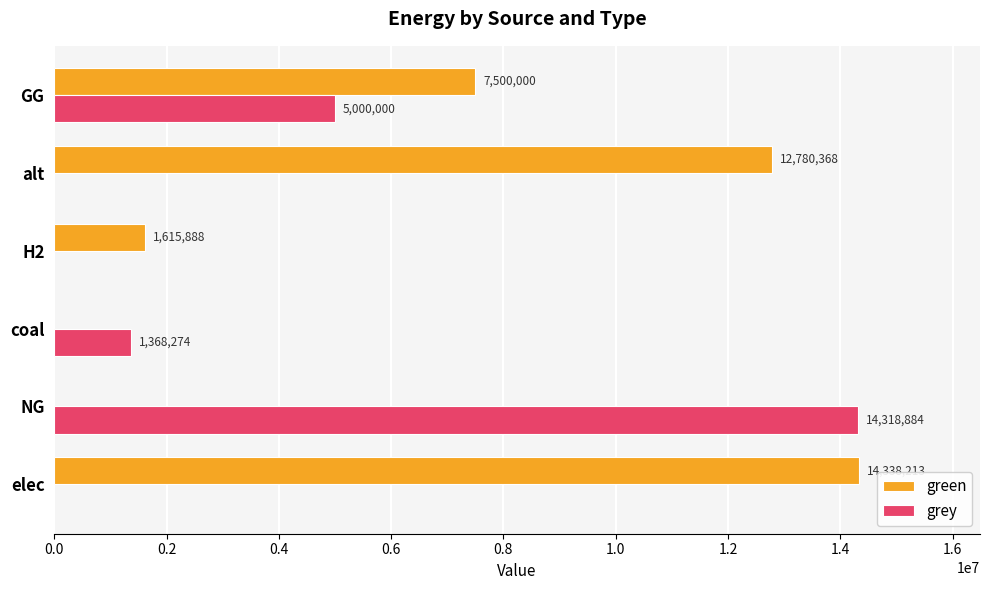

Which series has the largest range (max minus min)?

green